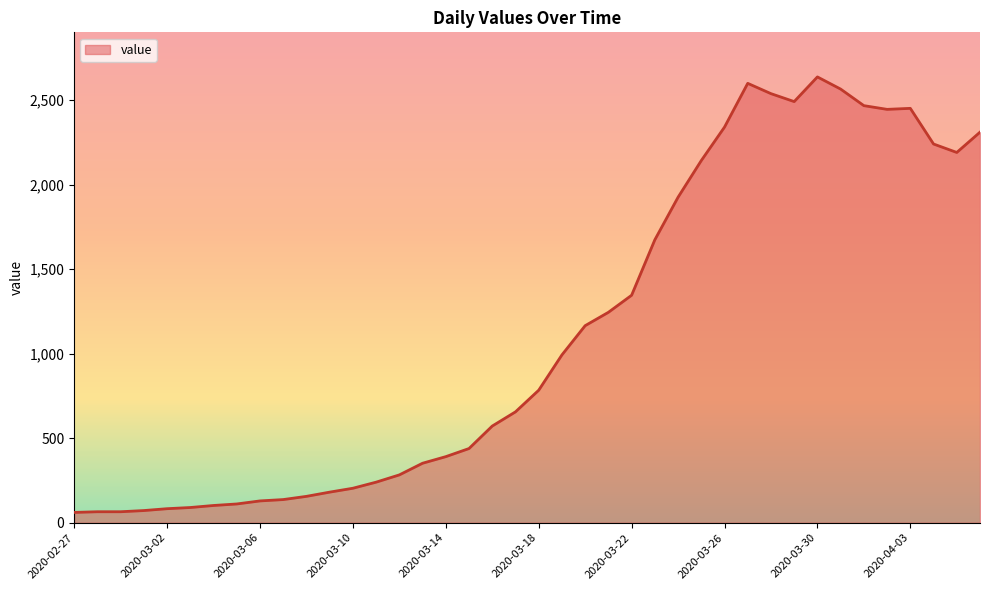

What is the difference between the maximum and minimum values?

2577